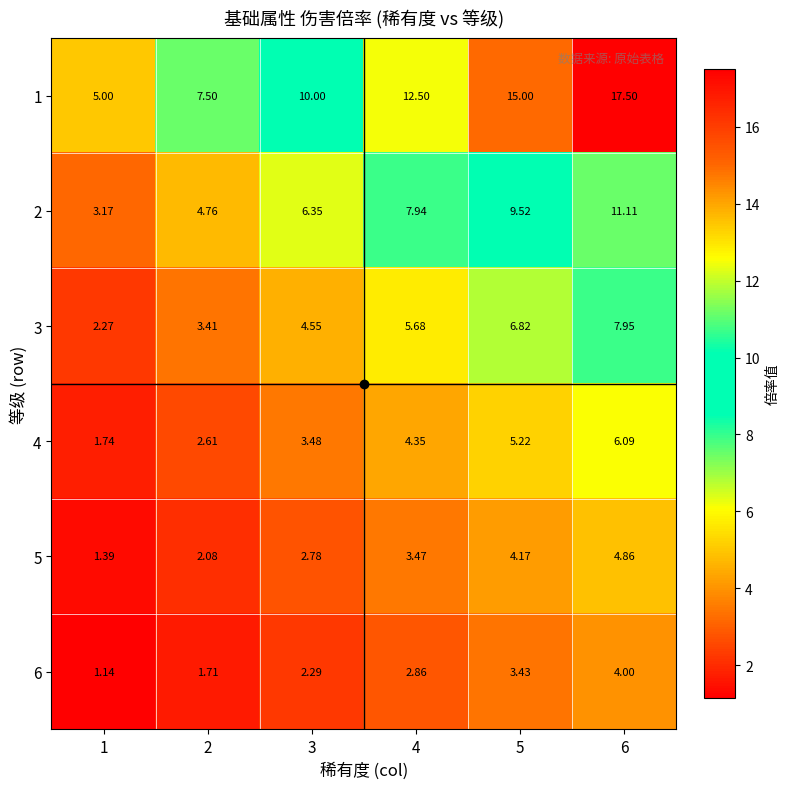

Which series has the largest total across all categories?

1